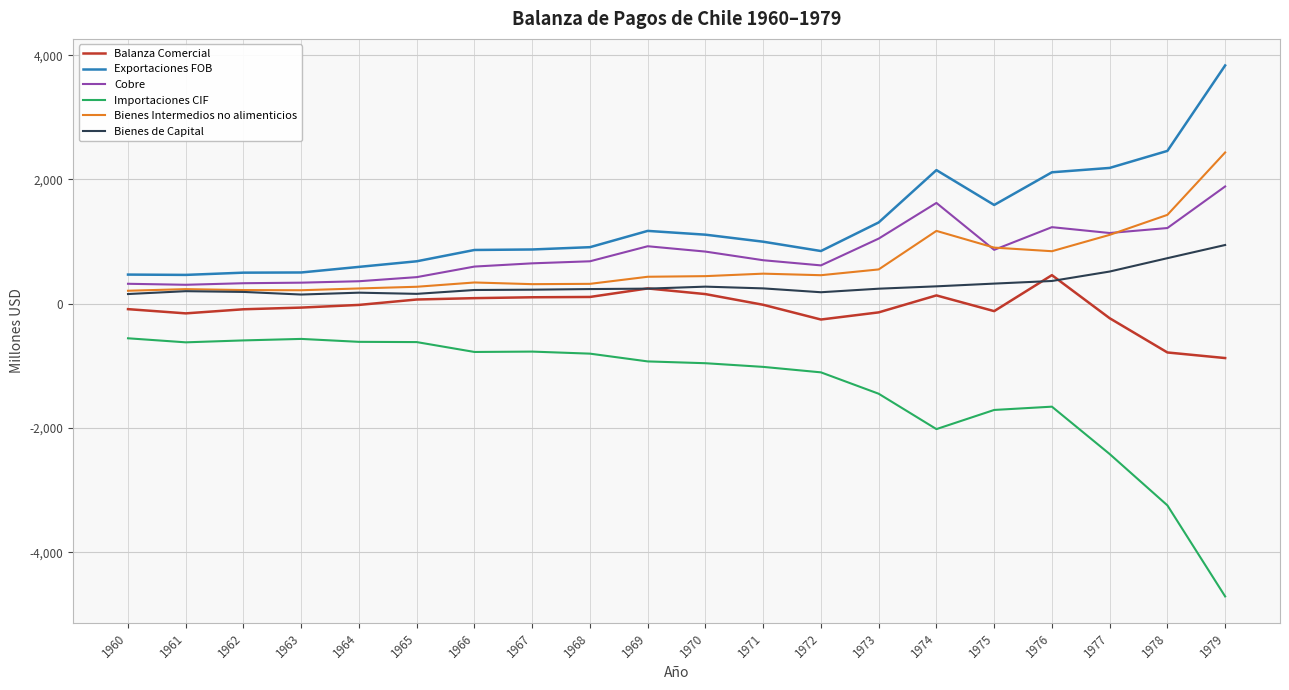

Which series has the widest spread of values?

Importaciones CIF